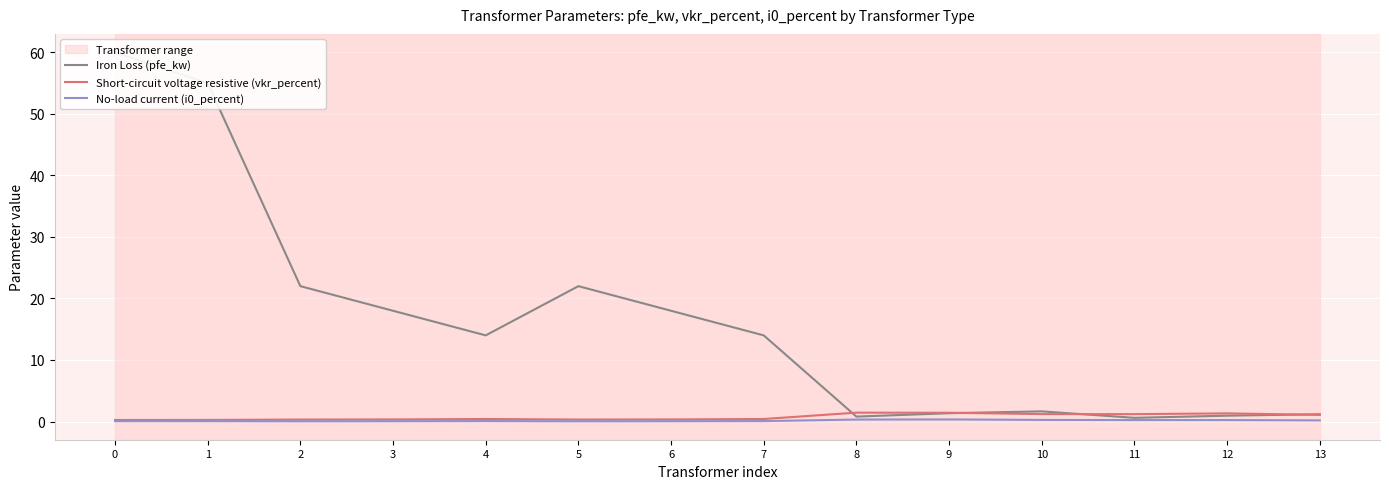

Rank the series by their maximum value, from highest to lowest.

Iron Loss (pfe_kw), Short-circuit voltage resistive (vkr_percent), No-load current (i0_percent)